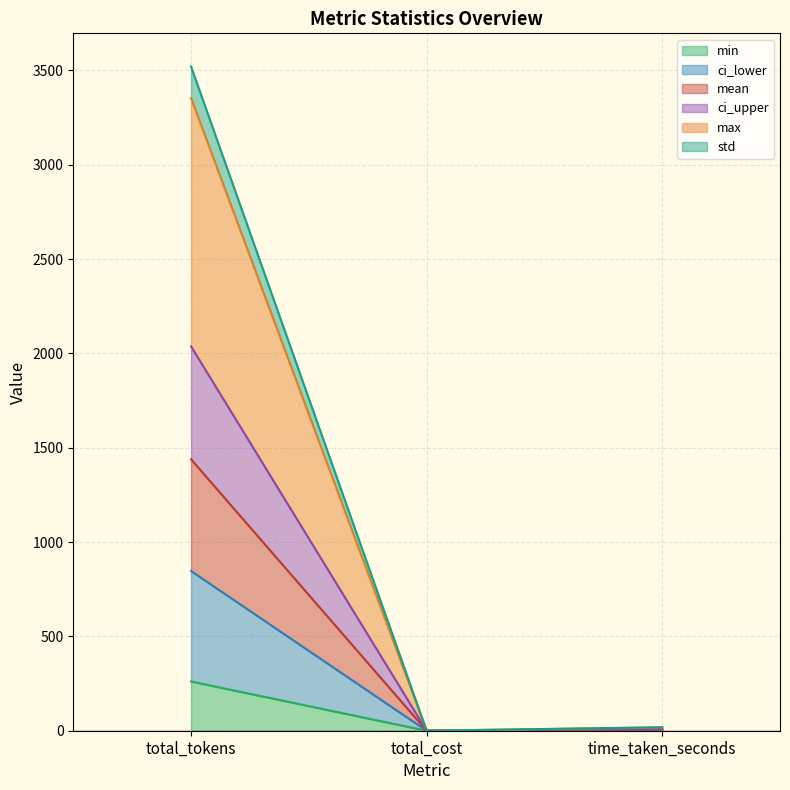

At total_cost, list the series in order from smallest to largest.

mean, min, max, std, ci_lower, ci_upper